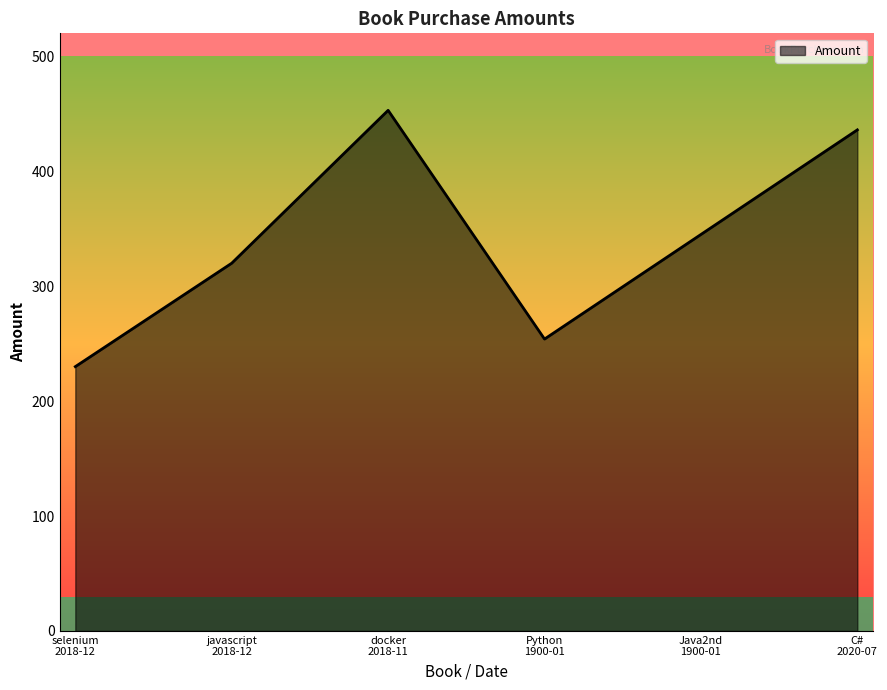

What is the average value?

340